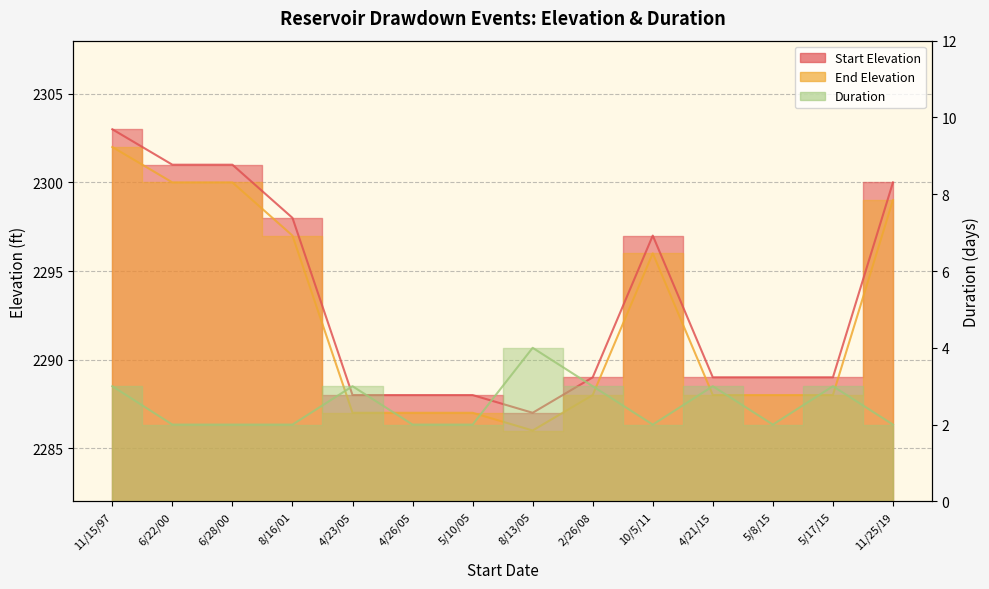

What is the average value of the End Elevation series?

2292